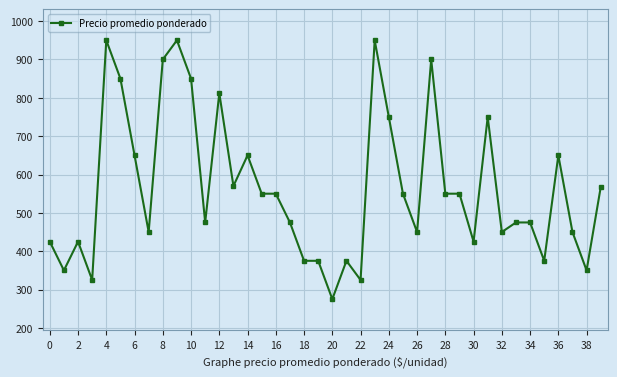

What is the value of the 23rd point from the left?

325